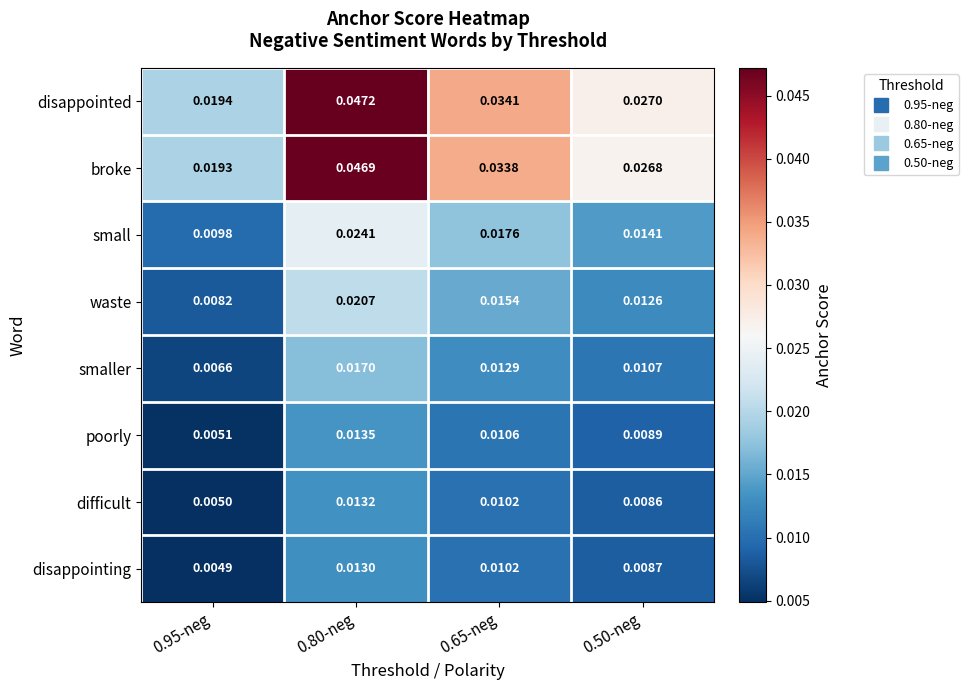

How many series are shown in this chart?

8